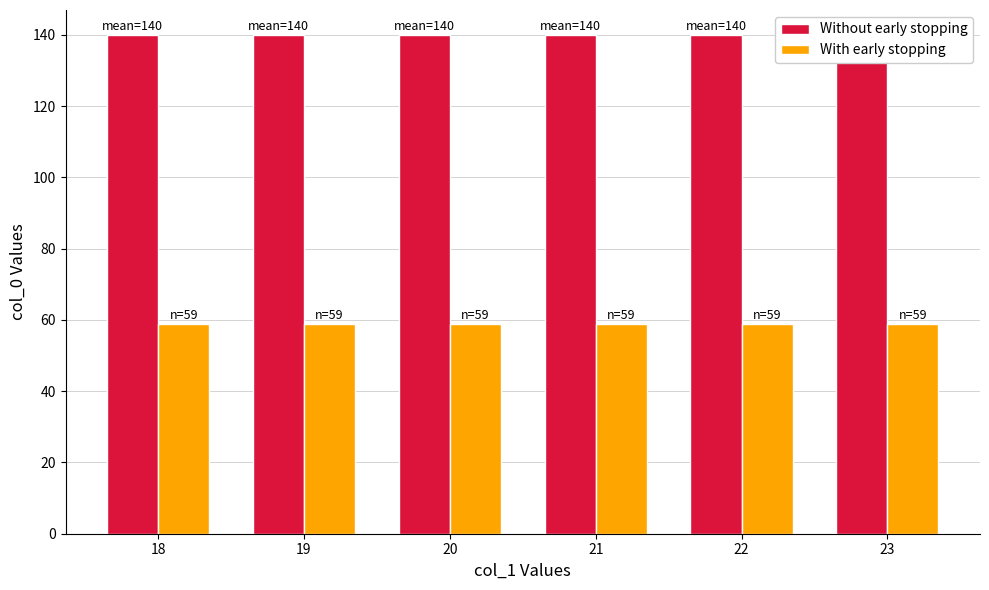

Reading left to right, transcribe all the data shown in this chart.

Without early stopping: 18=140	19=140	20=140	21=140	22=140	23=140
With early stopping: 18=59	19=59	20=59	21=59	22=59	23=59